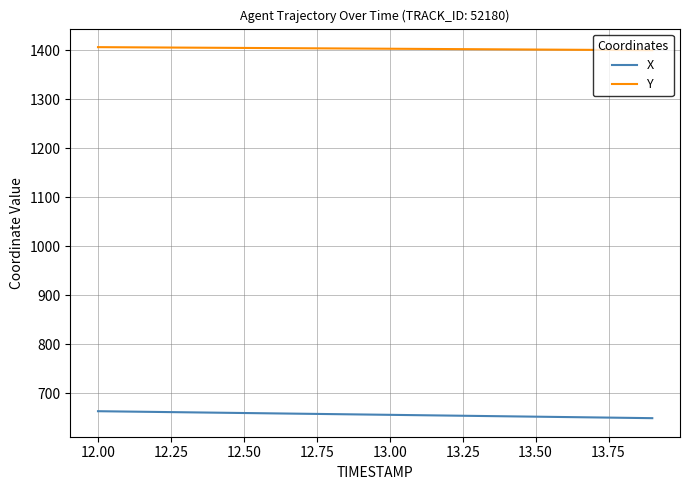

Does the chart display data point markers on the line(s)?

No